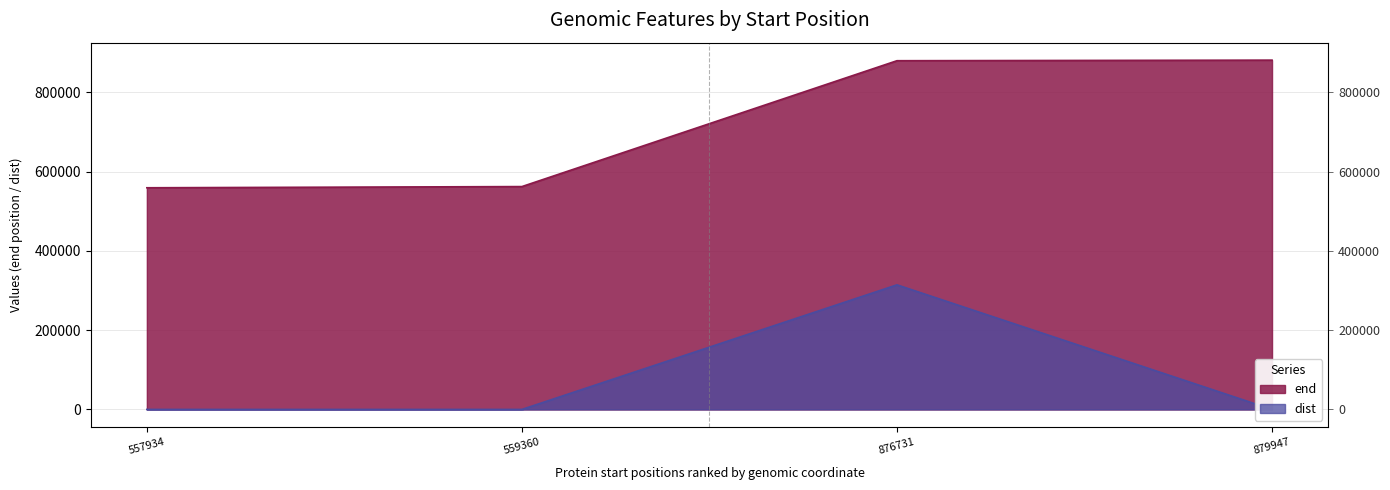

What are all the series names shown in the legend?

end, dist